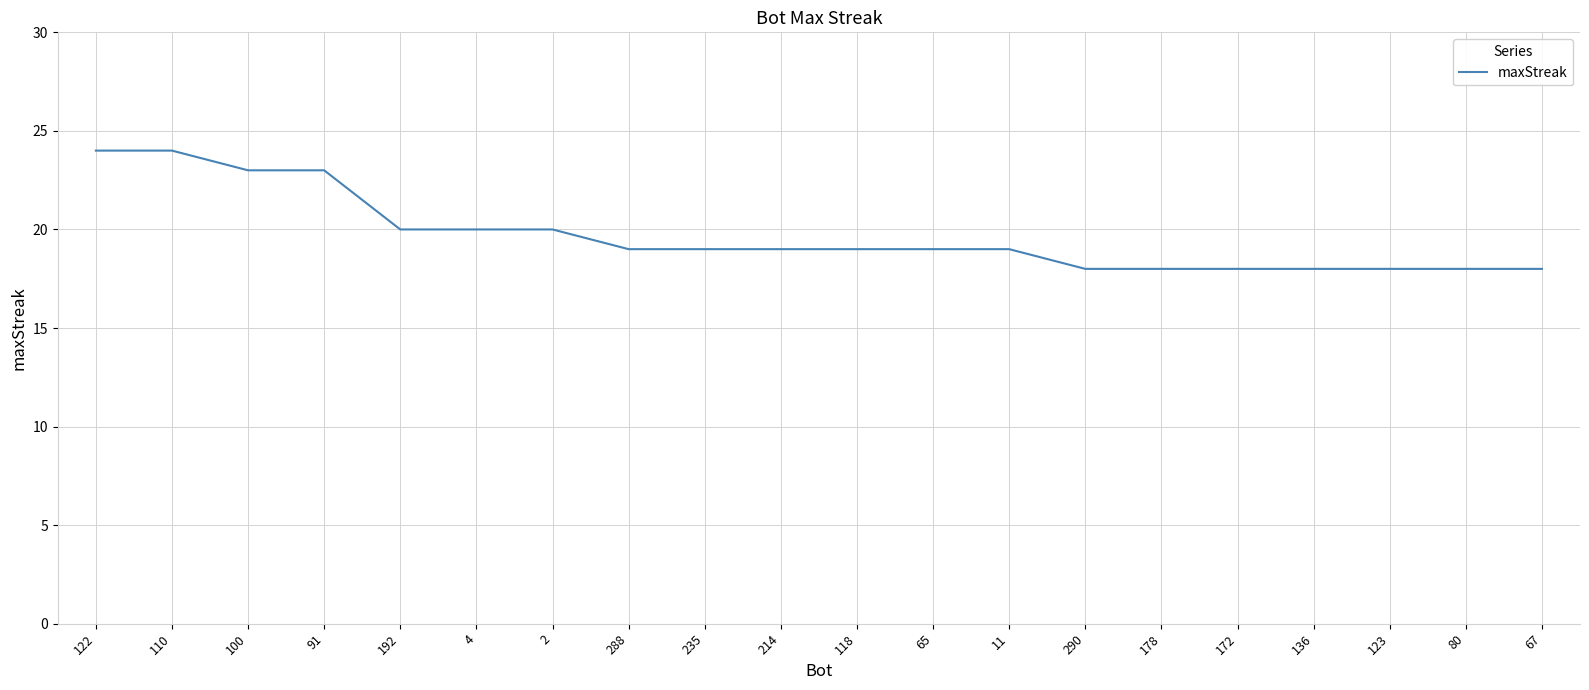

How many lines are shown in the chart?

1